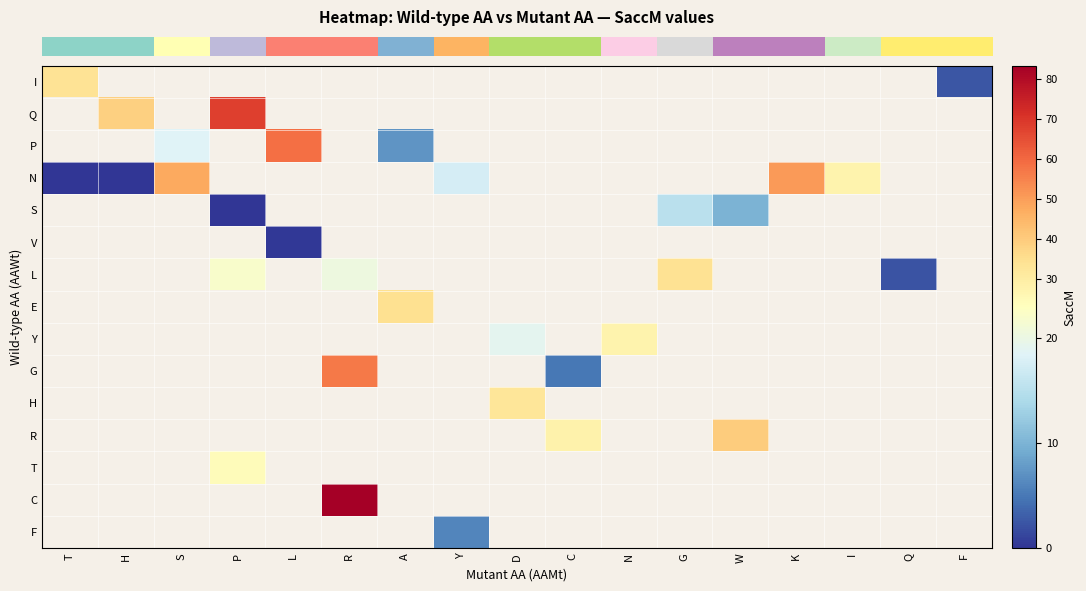

How many distinct data groups are displayed?

15